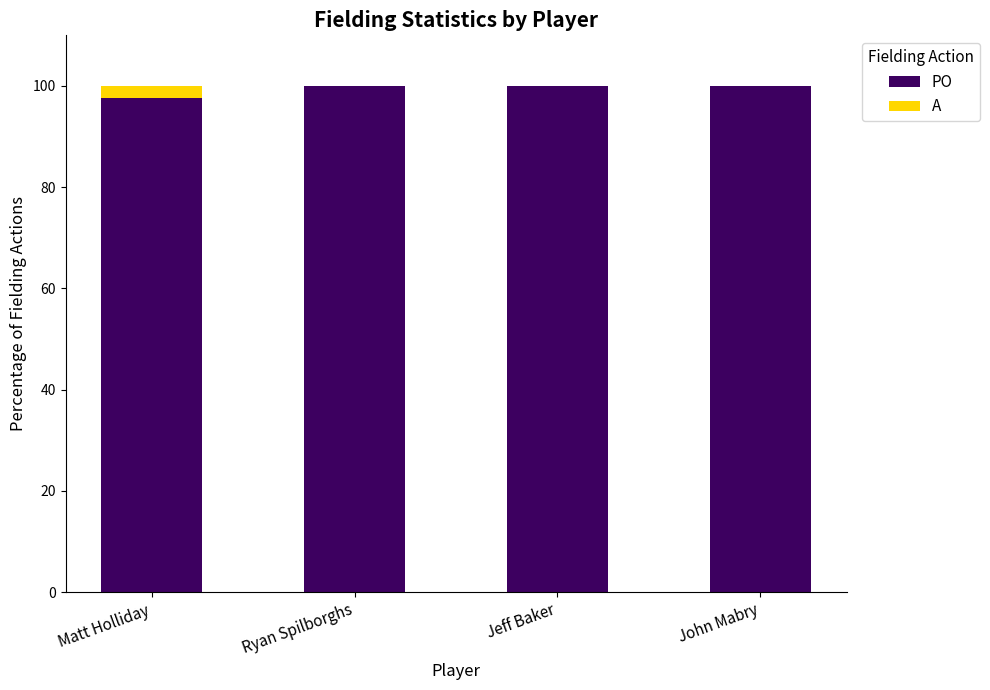

What is the total value across all series at Jeff Baker?

100.0